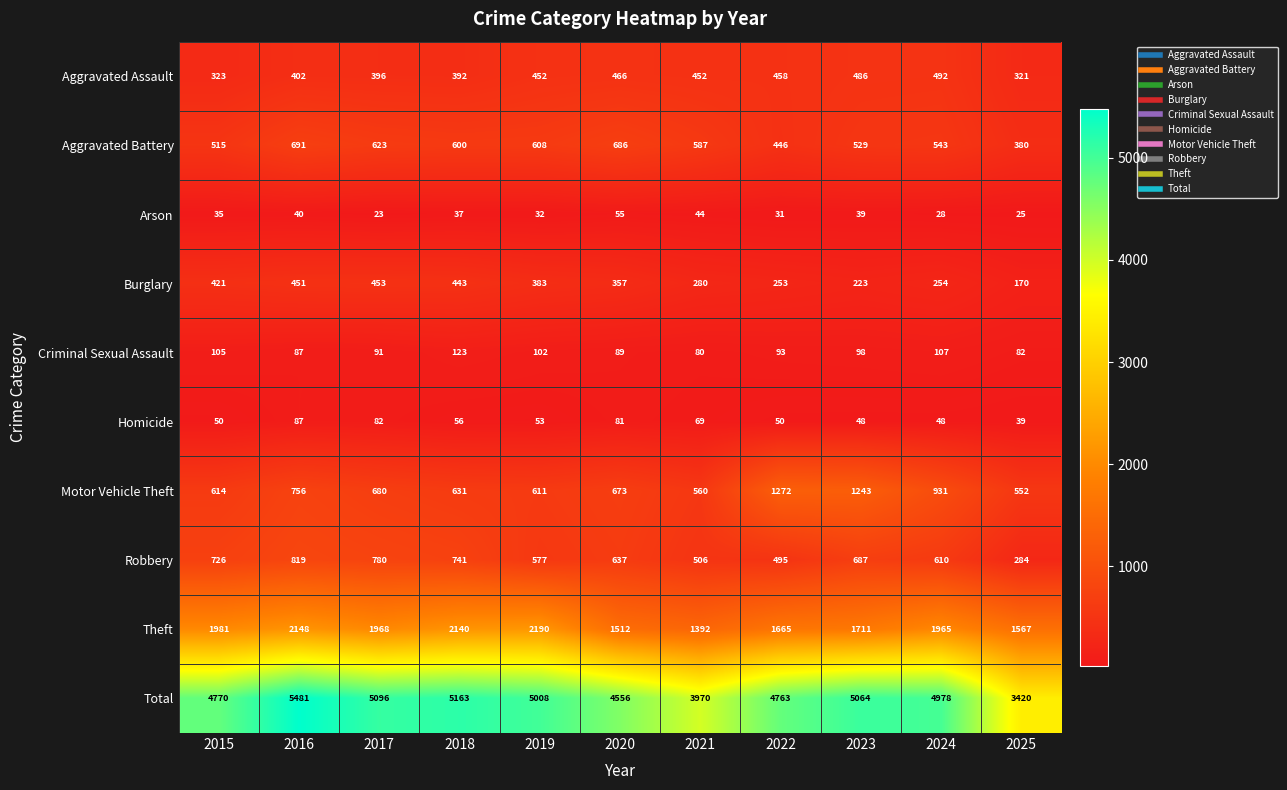

What is the spread (max minus min) of values at 2021?

3926